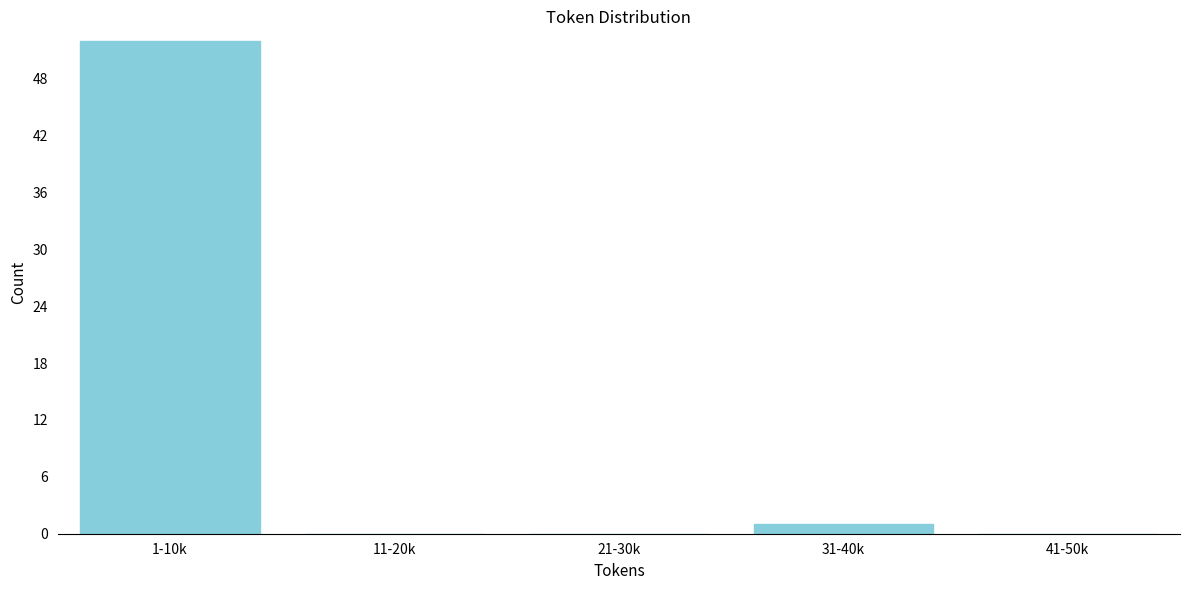

Reading right to left, list all the values displayed in this chart.

41-50k=0	31-40k=1	21-30k=0	11-20k=0	1-10k=52